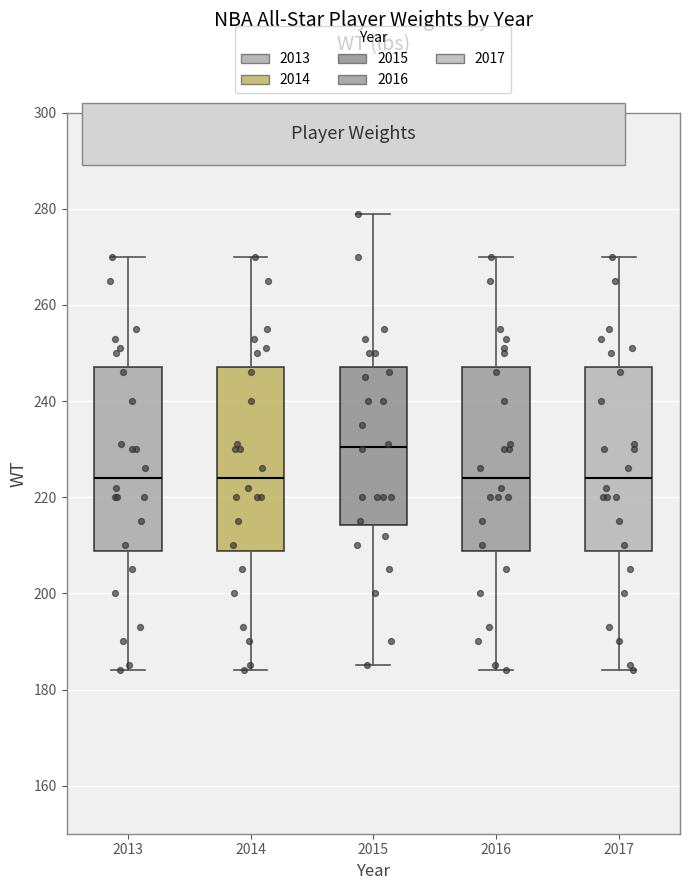

Reading left to right, transcribe this box plot: for each box, give where its median line is, the range the box spans, and where its two whiskers end, as read against the y-axis. The values are not printed on the chart, so give them approximately, as read against the axis.

2013: median 224, box 208 to 248, whiskers 184 to 270
2014: median 224, box 208 to 248, whiskers 184 to 270
2015: median 230, box 214 to 248, whiskers 186 to 280
2016: median 224, box 208 to 248, whiskers 184 to 270
2017: median 224, box 208 to 248, whiskers 184 to 270